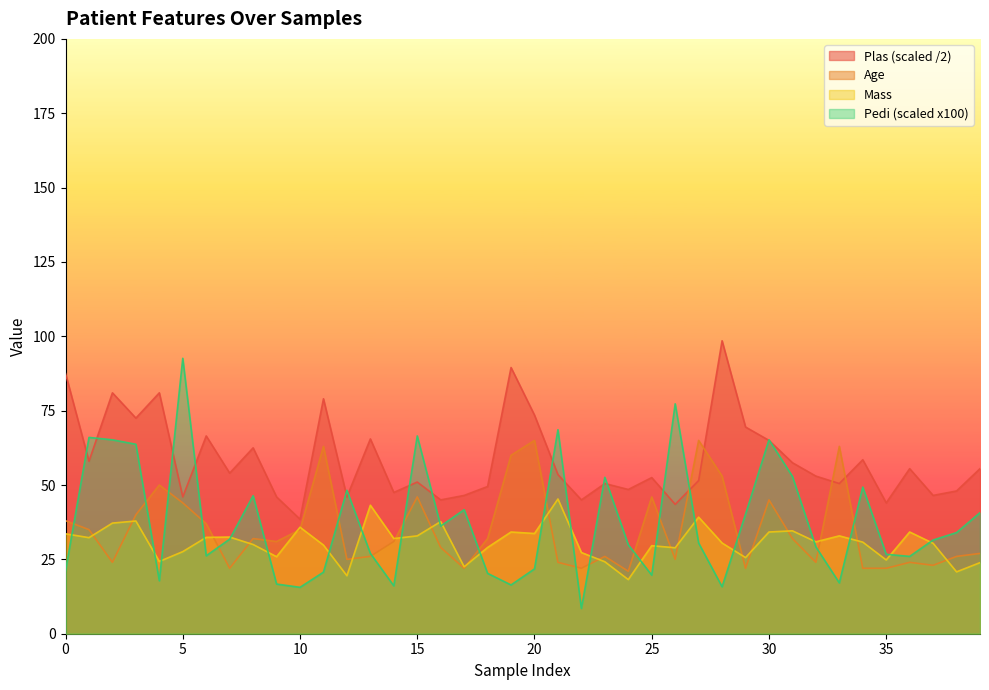

What is the minimum value shown in the chart?

8.5